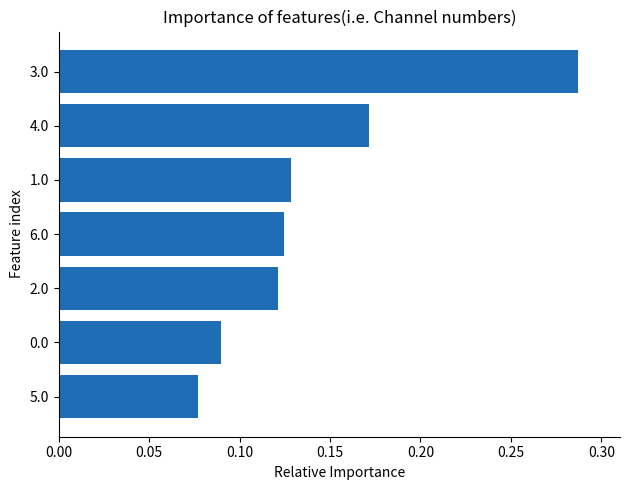

Does the chart contain stacked bars?

No